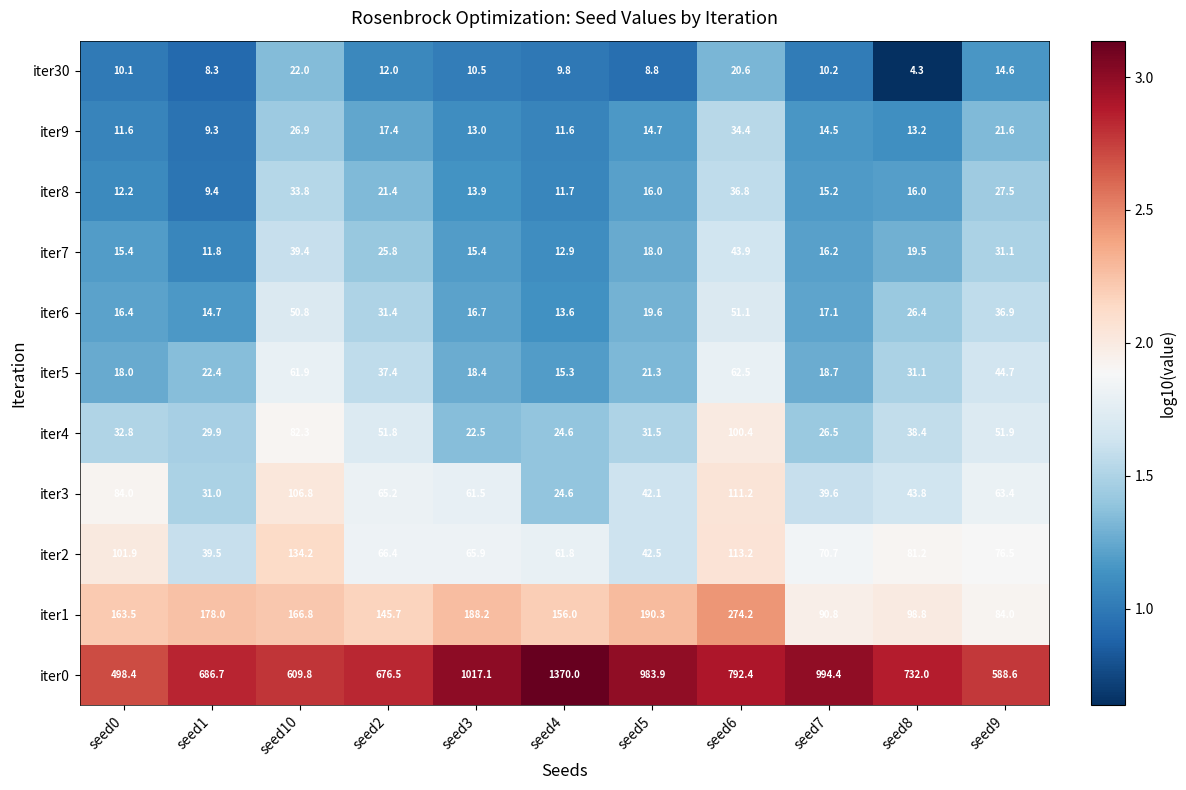

Rank the series by their maximum value, from highest to lowest.

iter0, iter1, iter2, iter3, iter4, iter5, iter6, iter7, iter8, iter9, iter30